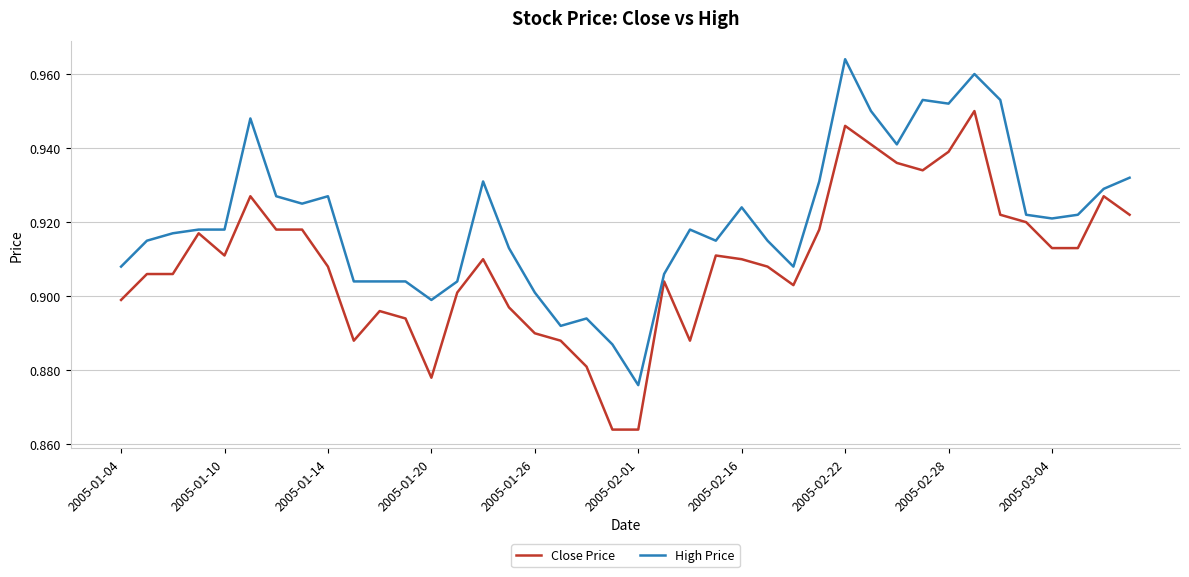

Which series has the largest total across all categories?

High Price